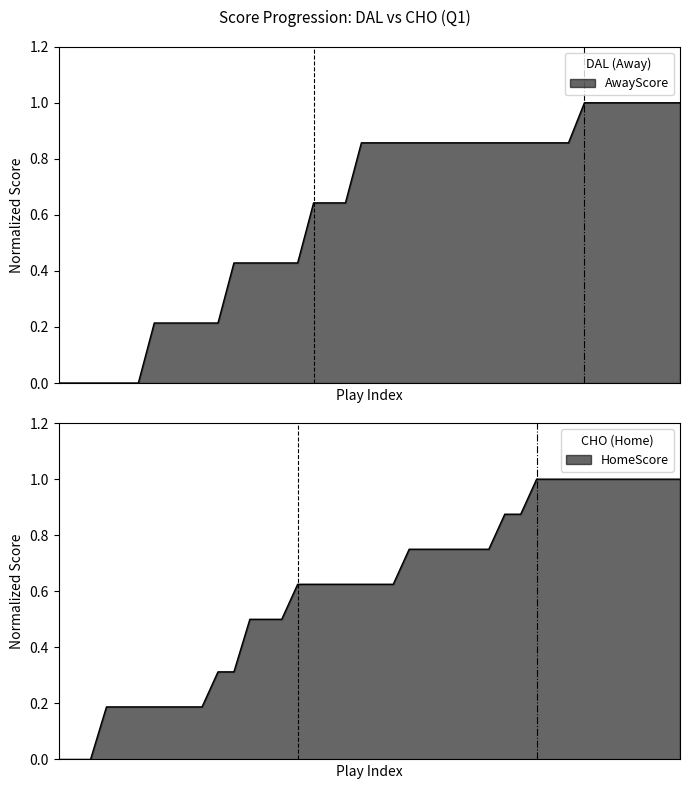

Which series has the largest total across all categories?

AwayScore